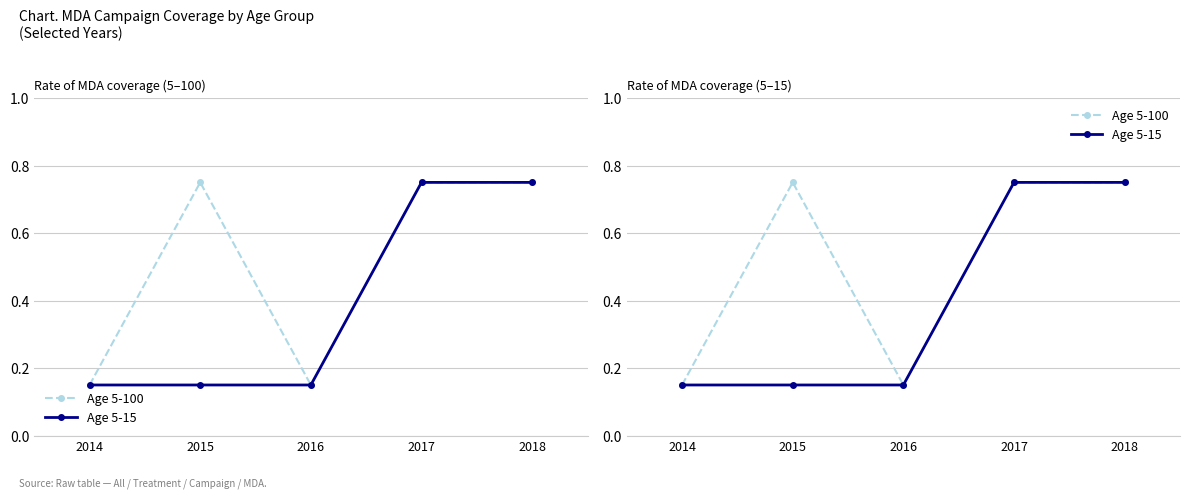

True or false: Age 5-15 has more than 2 interior local peaks.

False